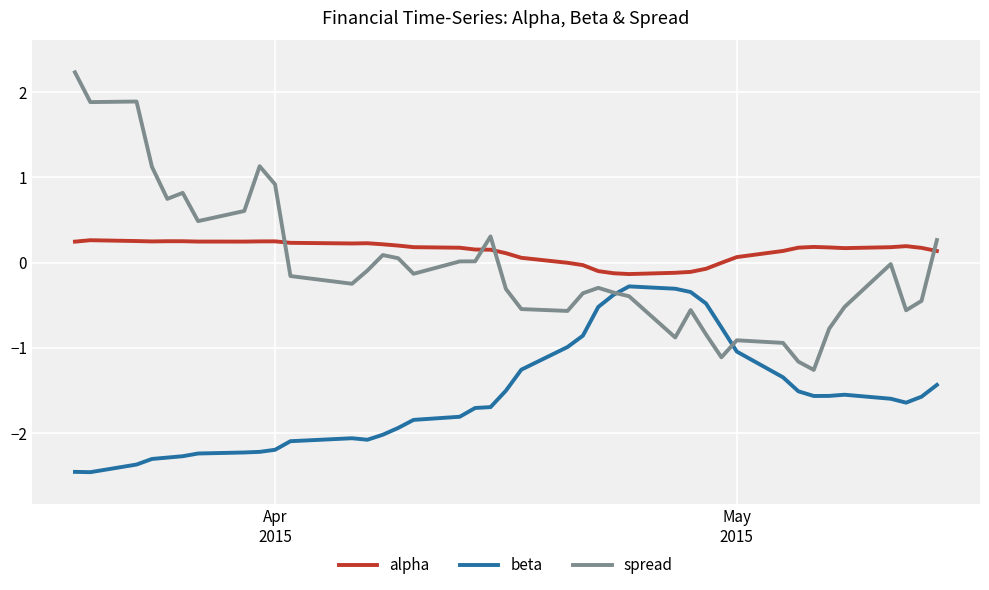

Which series has the widest spread of values?

spread